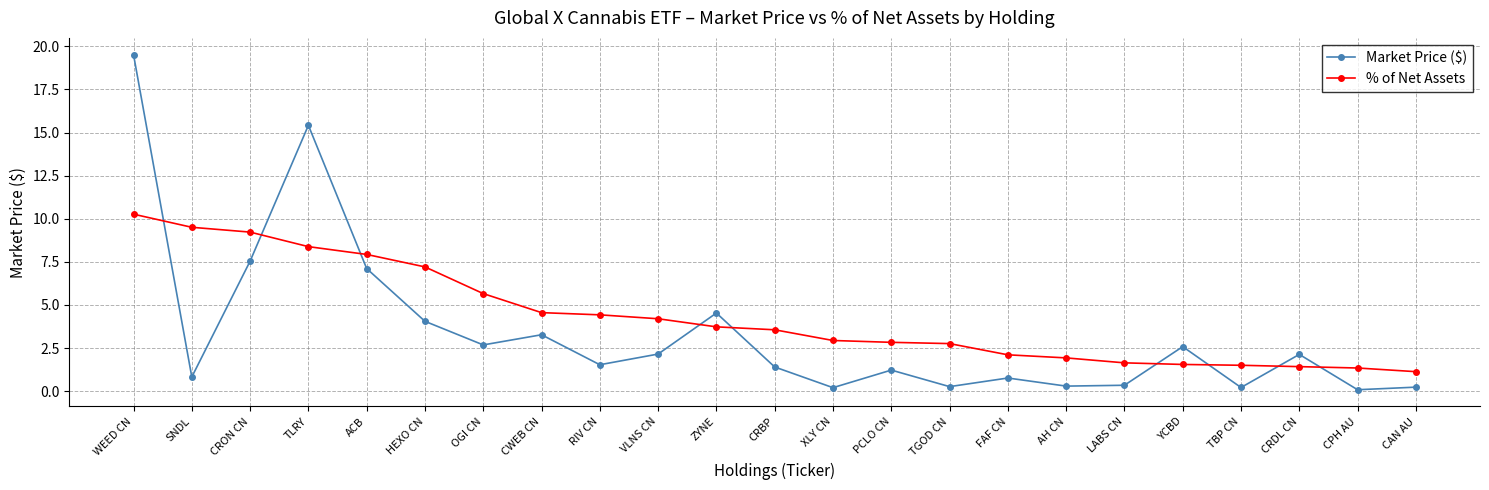

What is the maximum value shown in the chart?

19.5